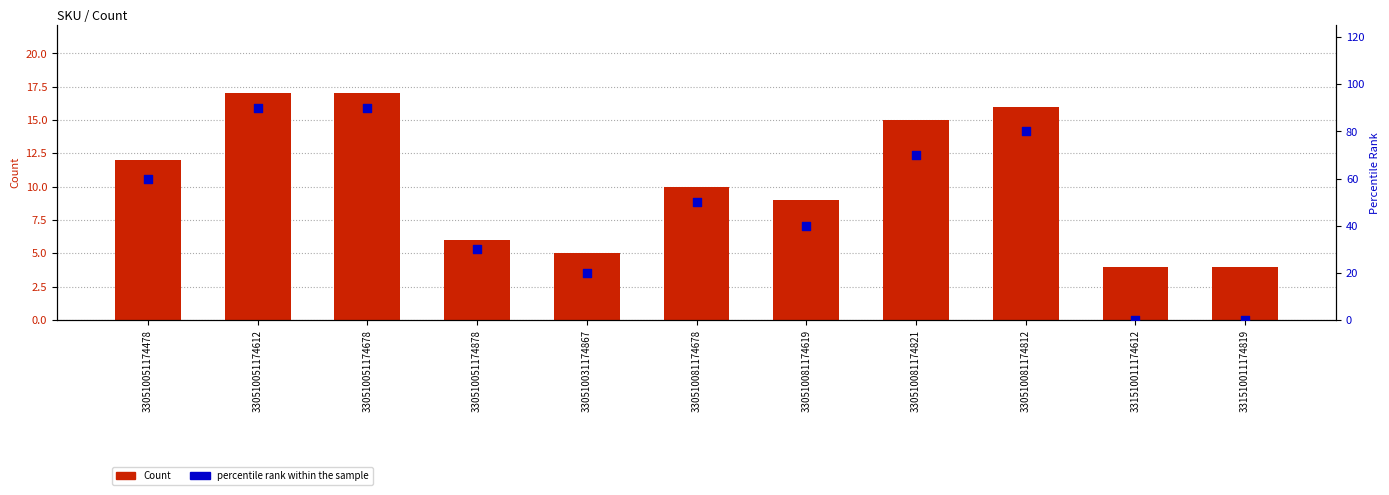

Which series has the largest Y range (max minus min)?

percentile rank within the sample